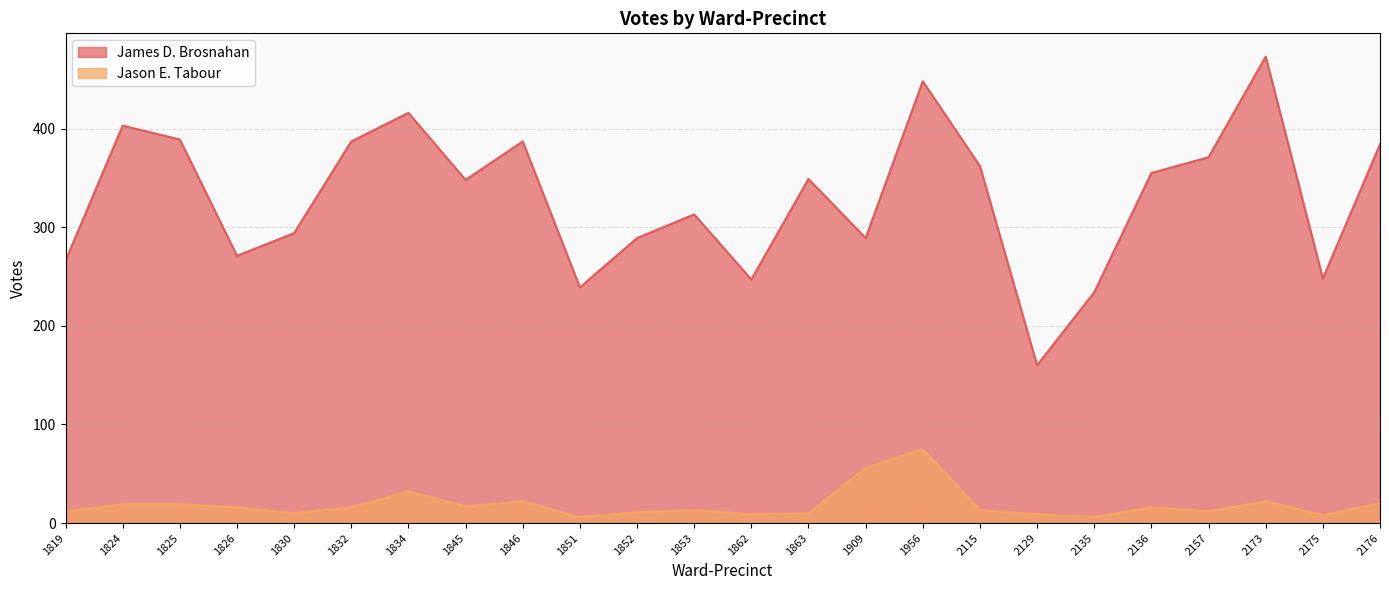

Which category has the lowest value across all series?

1851